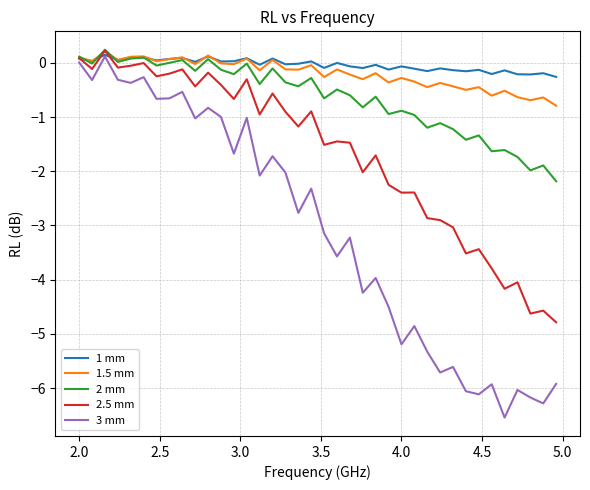

Which series has the widest spread of values?

3 mm